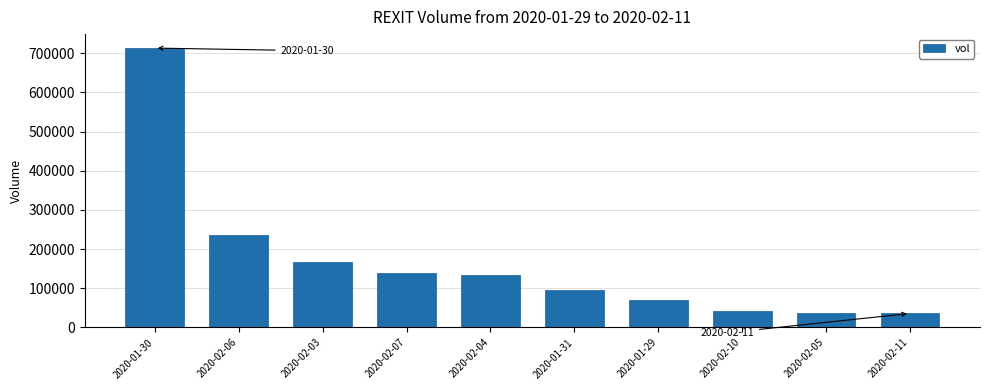

Does the chart contain stacked bars?

No